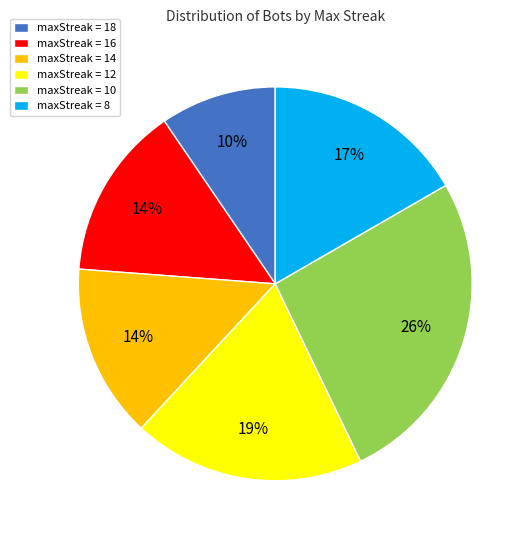

Which slice is the smallest?

maxStreak = 18